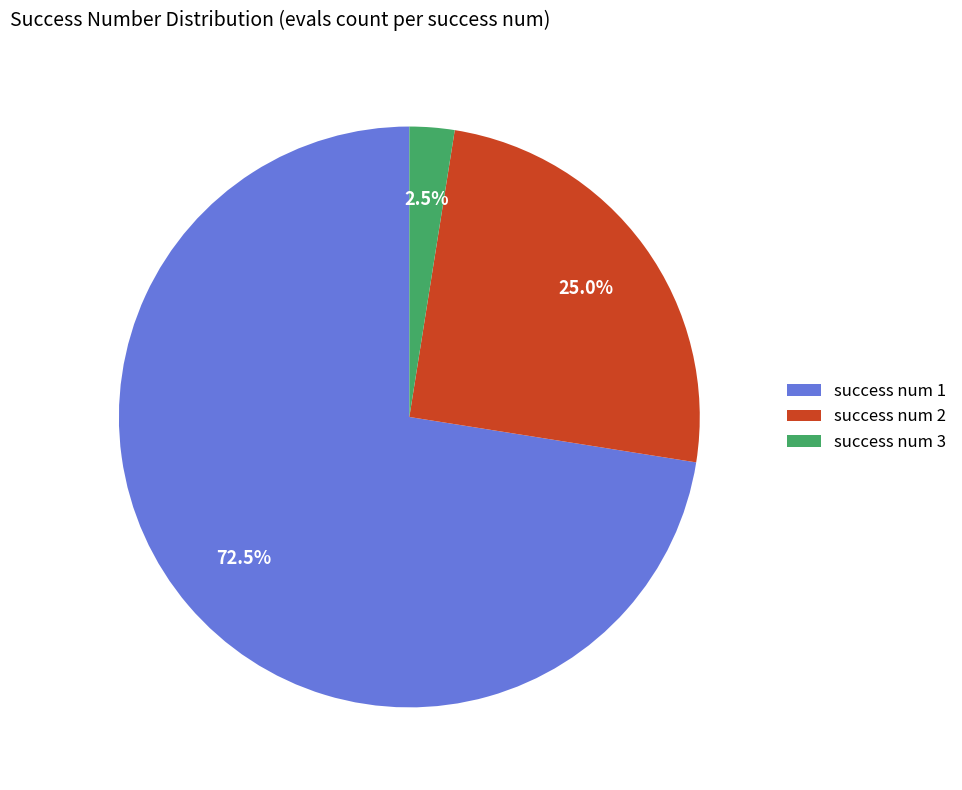

To the nearest percent, what portion does success num 2 represent?

25%